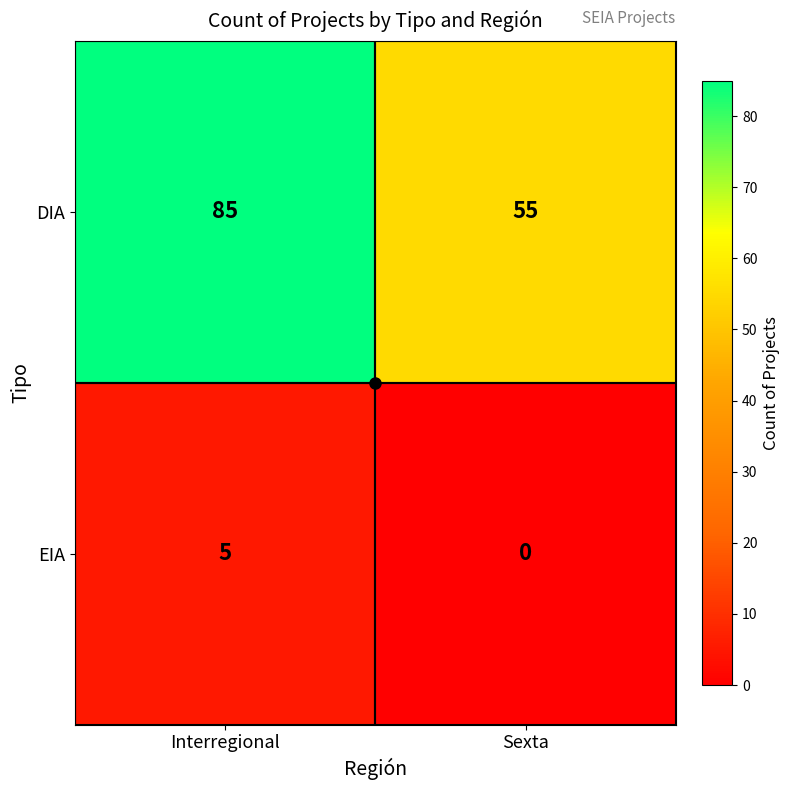

Which category has the lowest value in the EIA series?

Sexta